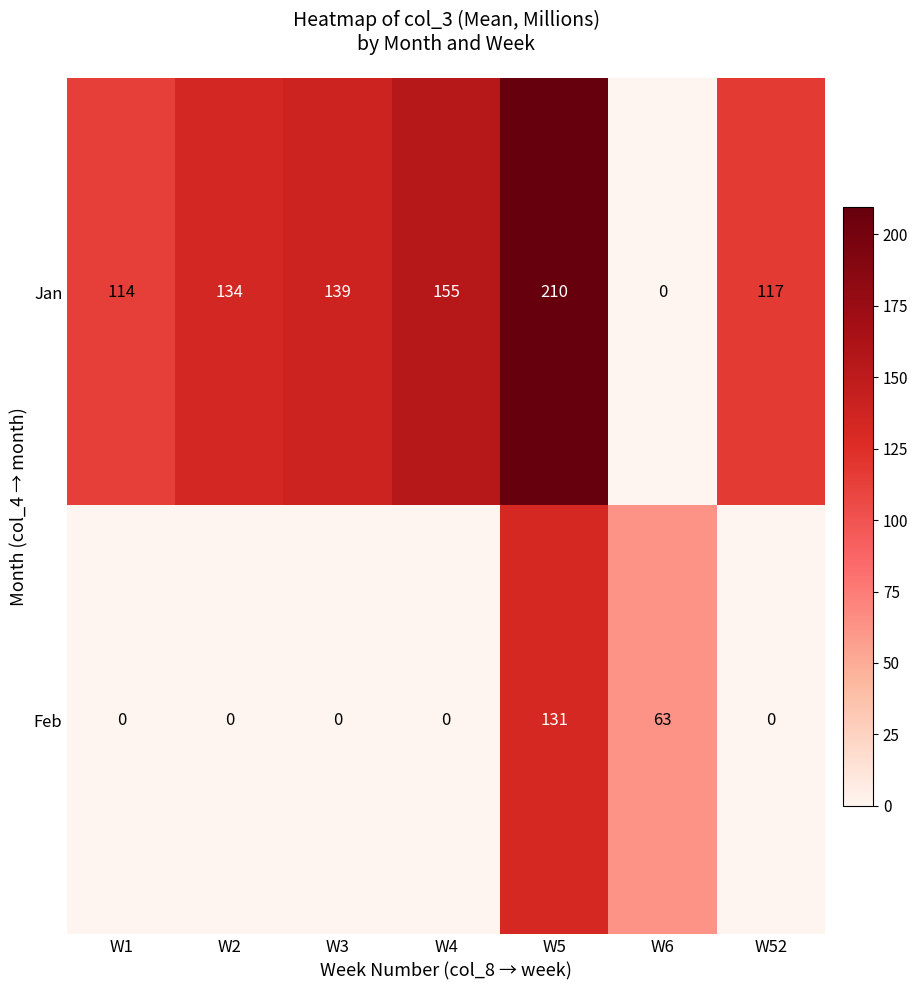

Reading right to left, transcribe all the data shown in this chart.

Jan: W52=117	W6=0	W5=210	W4=155	W3=139	W2=134	W1=114
Feb: W52=0	W6=63	W5=131	W4=0	W3=0	W2=0	W1=0